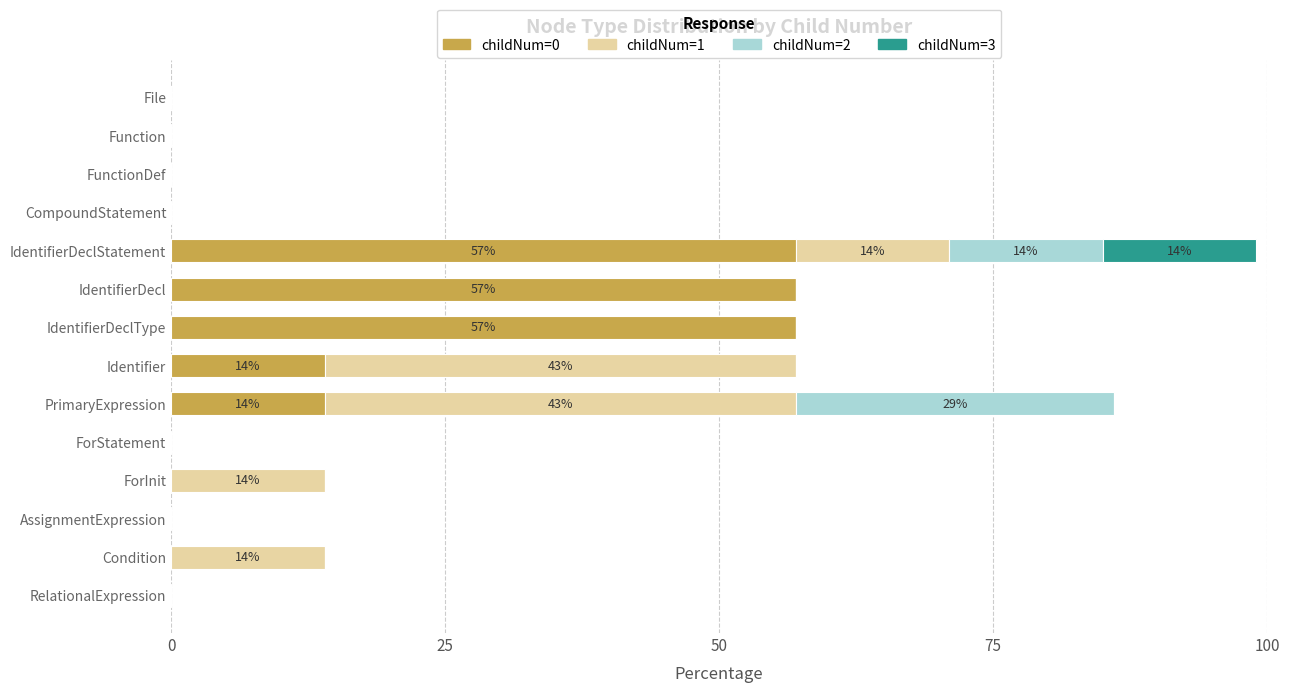

At which category is the sum across all series the highest?

IdentifierDeclStatement